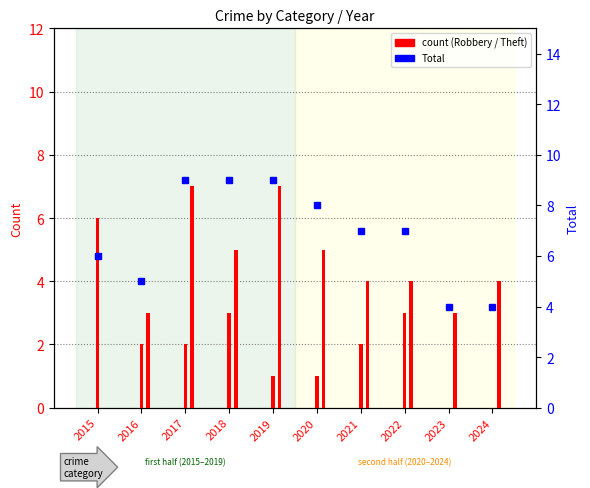

Rank the categories by value from highest to lowest.

2017, 2018, 2019, 2020, 2021, 2022, 2015, 2016, 2023, 2024